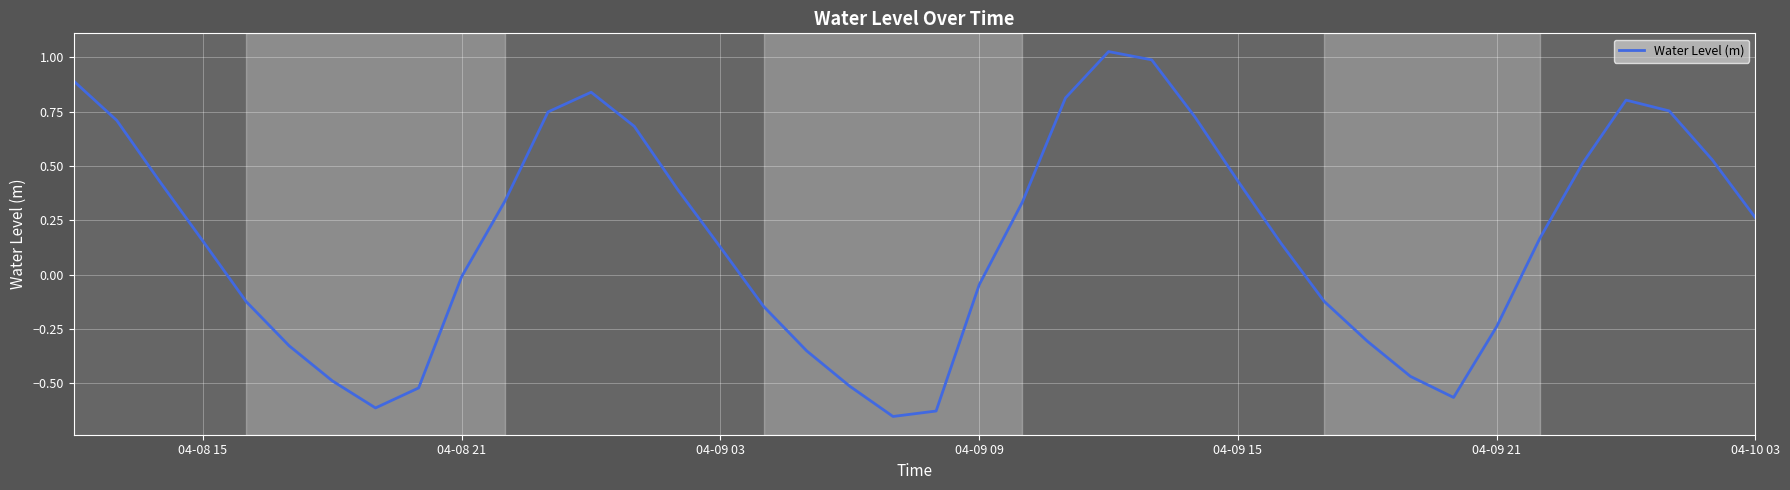

Does the chart have visible grid lines?

Yes